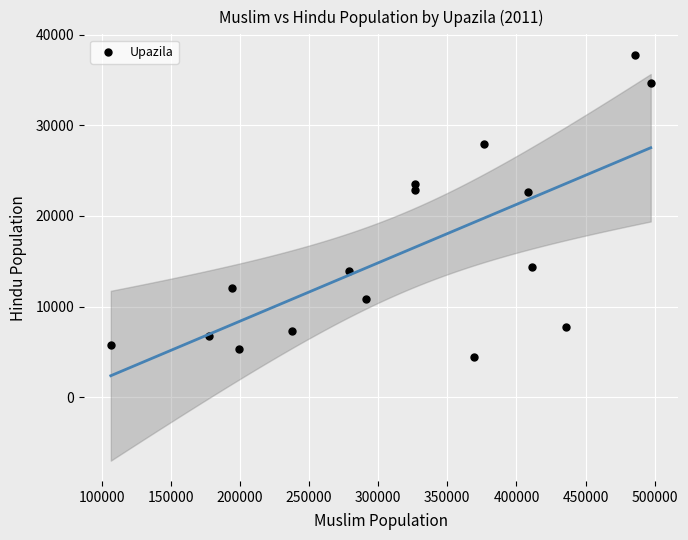

What is the range of Y values (max minus min)?

33293